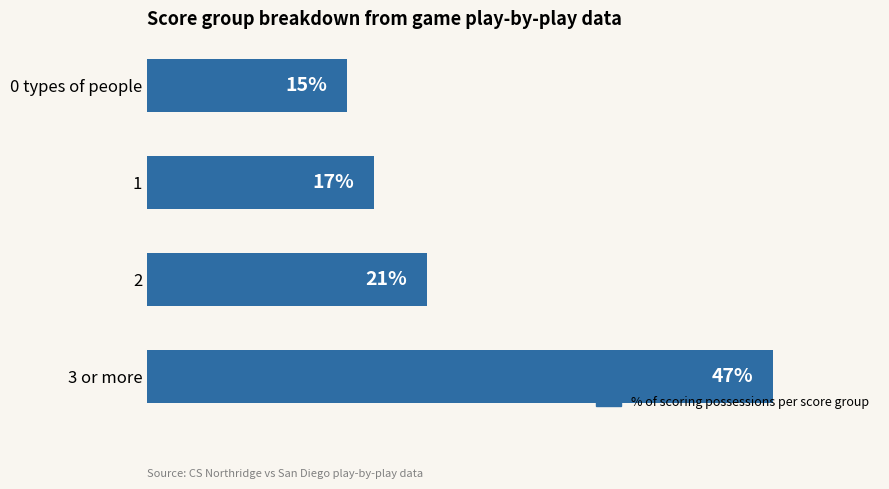

List the labels in order of value, smallest first.

0 types of people, 1, 2, 3 or more